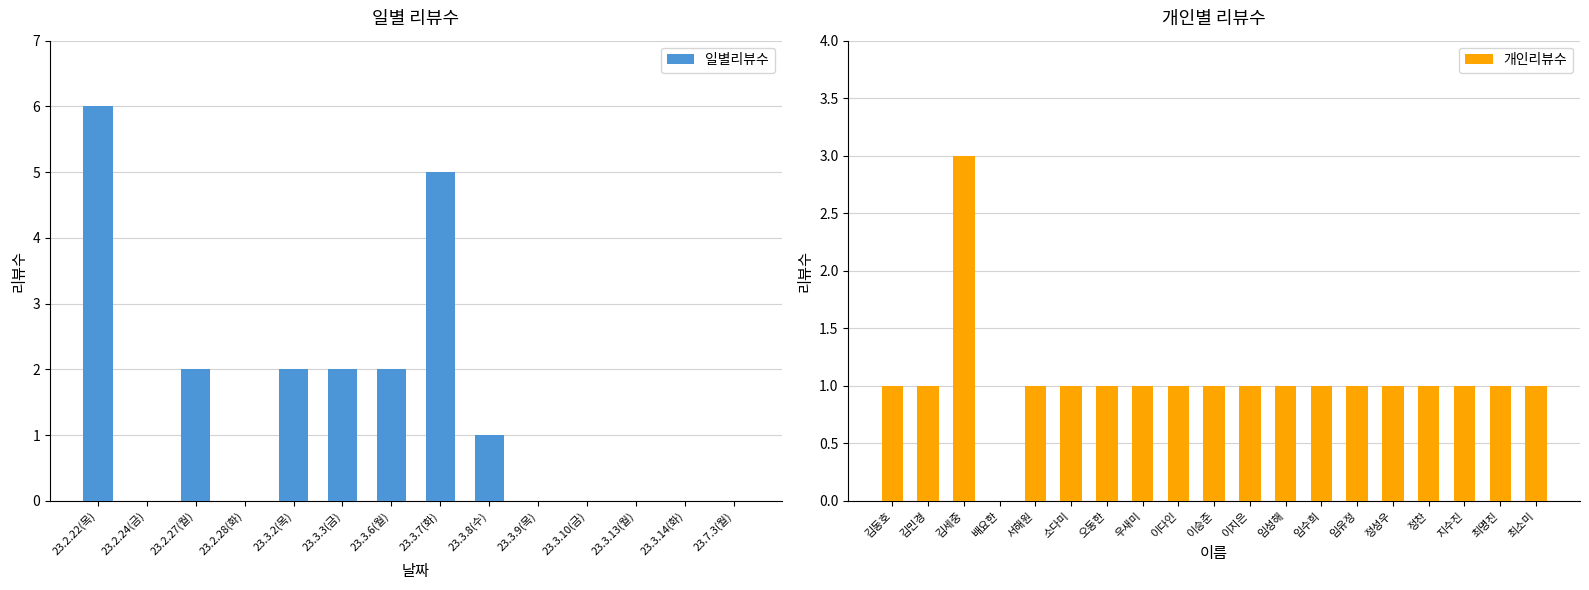

Count the number of data series in this chart.

1